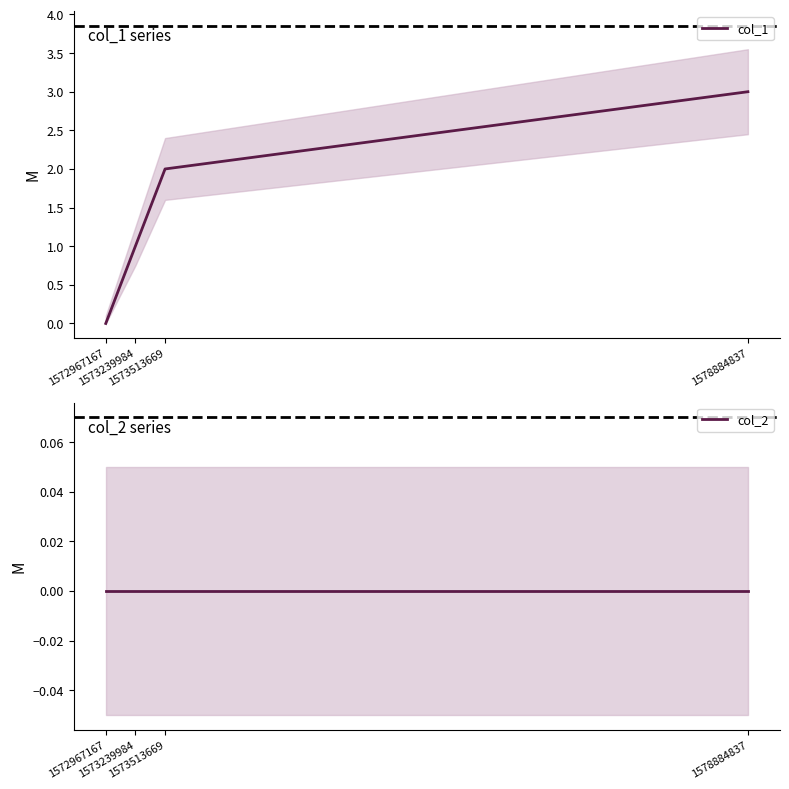

Reading left to right, list all the values displayed in this chart.

col_1: 0	1	2	3
col_2: 0	0	0	0